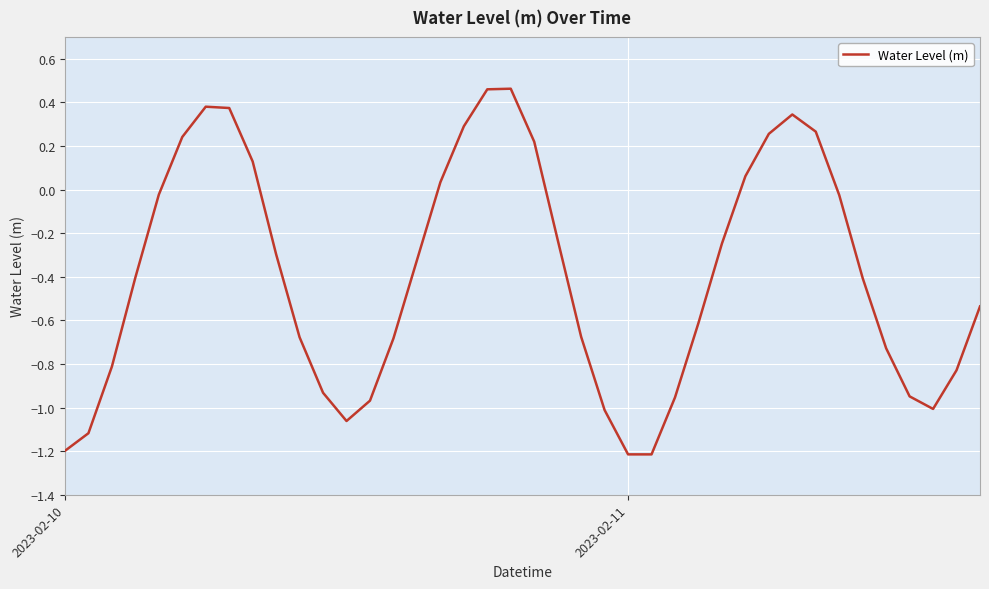

Does the chart have visible grid lines?

Yes